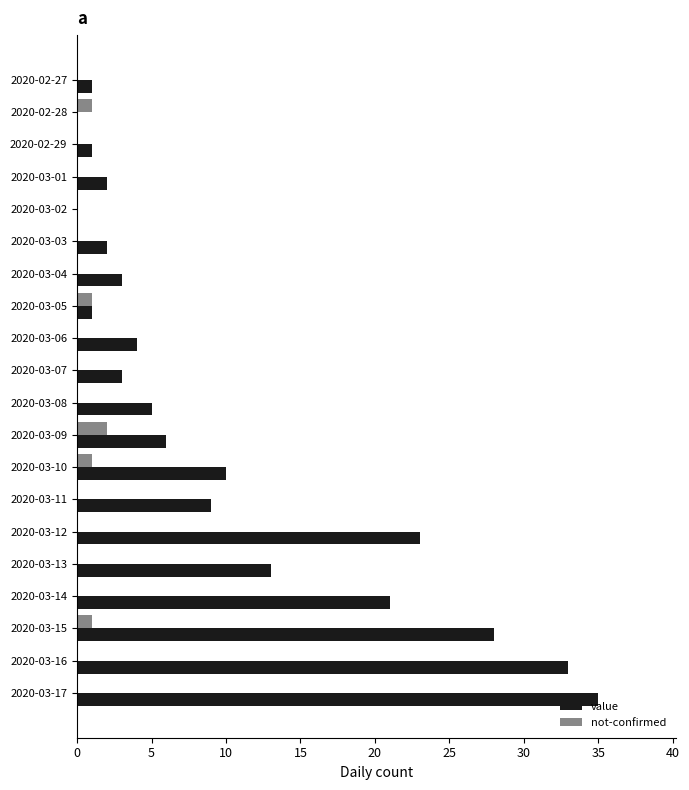

Which category has the highest value in the not-confirmed series?

2020-03-09